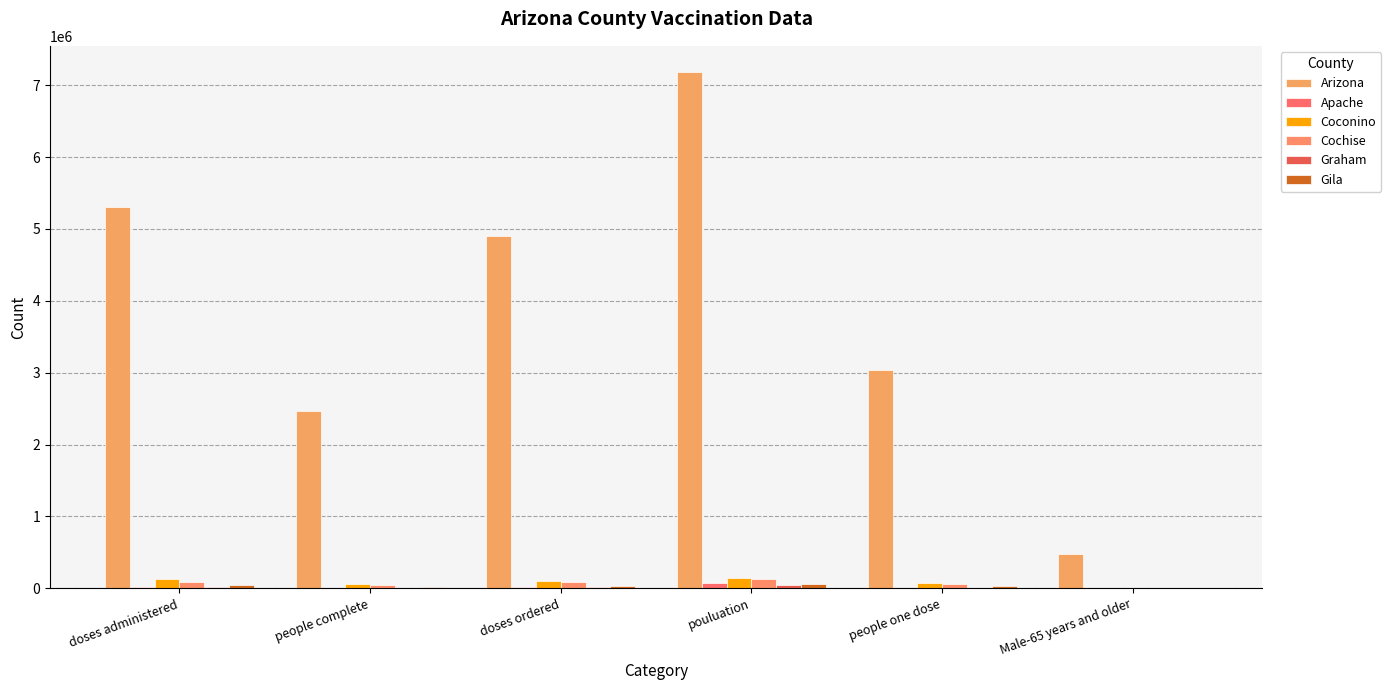

At which label is Arizona closest to 3830228?

people one dose